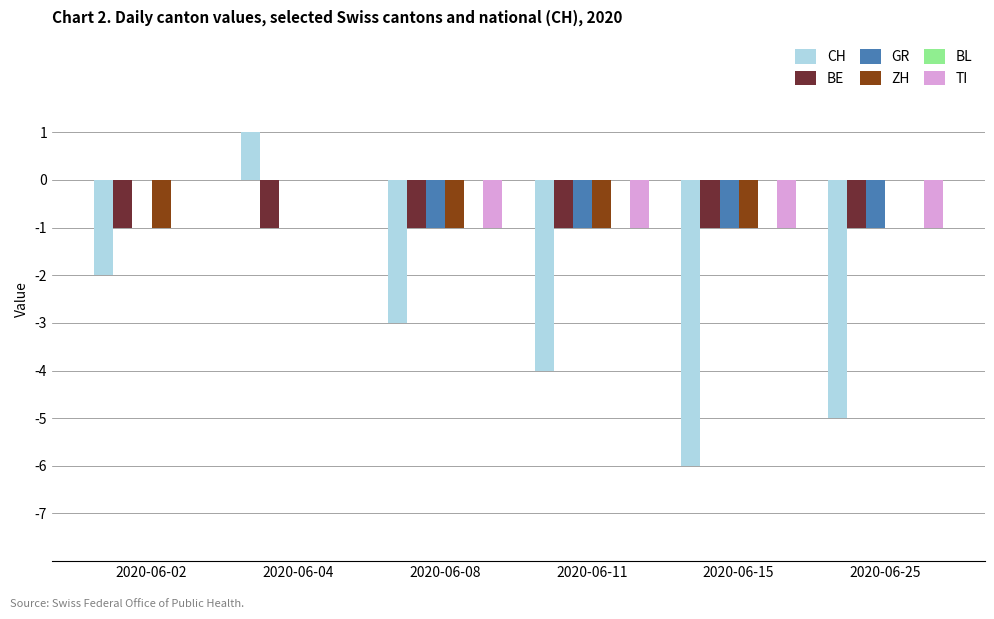

At which label does CH reach its peak?

2020-06-04